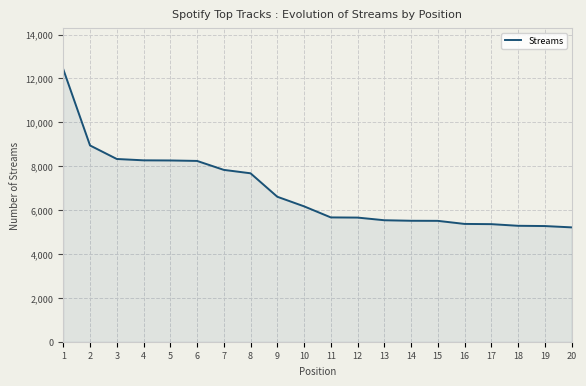

Is it true that the value at 16 is 2739?

False